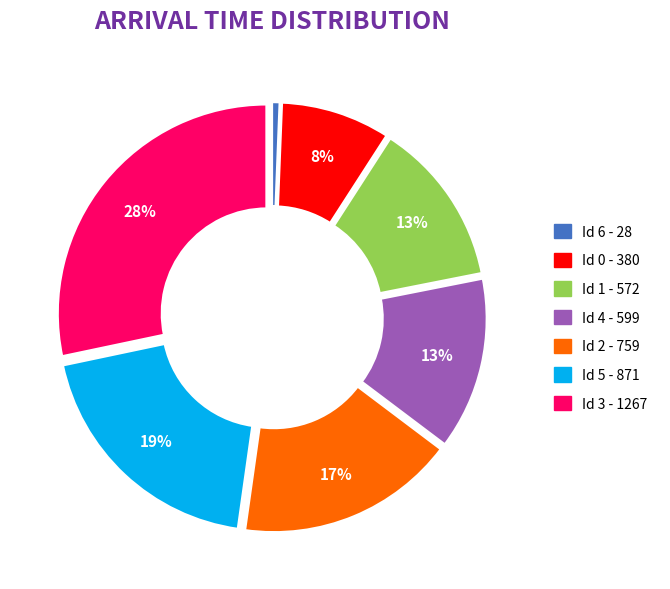

To the nearest percent, what is the average slice percentage?

14%